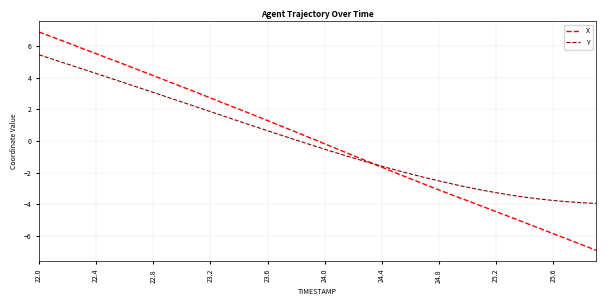

What is the difference between the second highest and second lowest values in the X series?

13.1